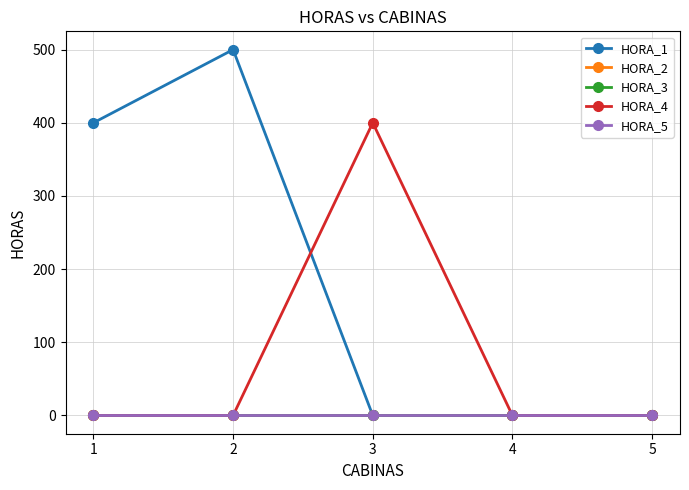

Where is the first local maximum for HORA_1?

2